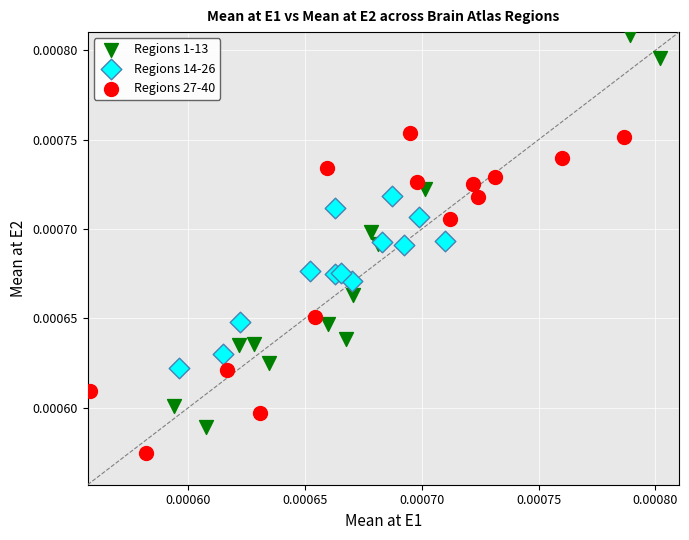

Which series reaches the maximum Y coordinate?

Regions 1-13